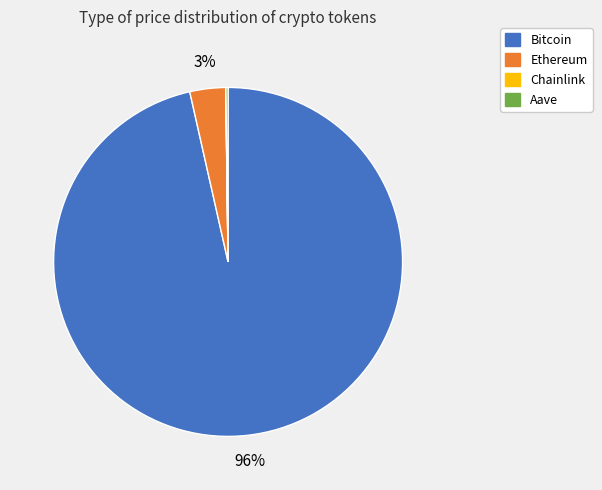

Is there any slice that represents more than half of the pie?

Yes